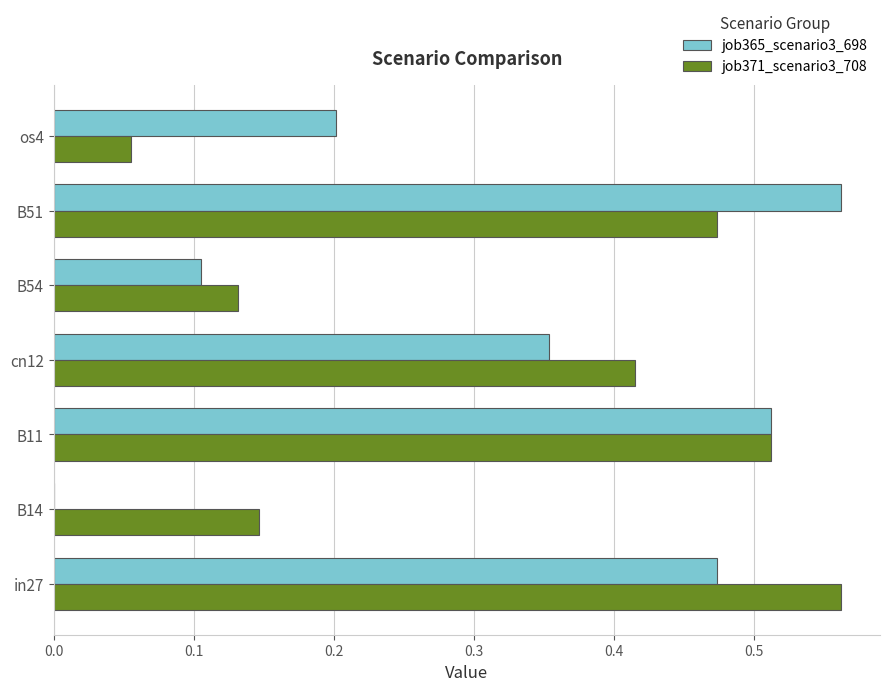

Where is job365_scenario3_698 nearest to the value 0?

B14